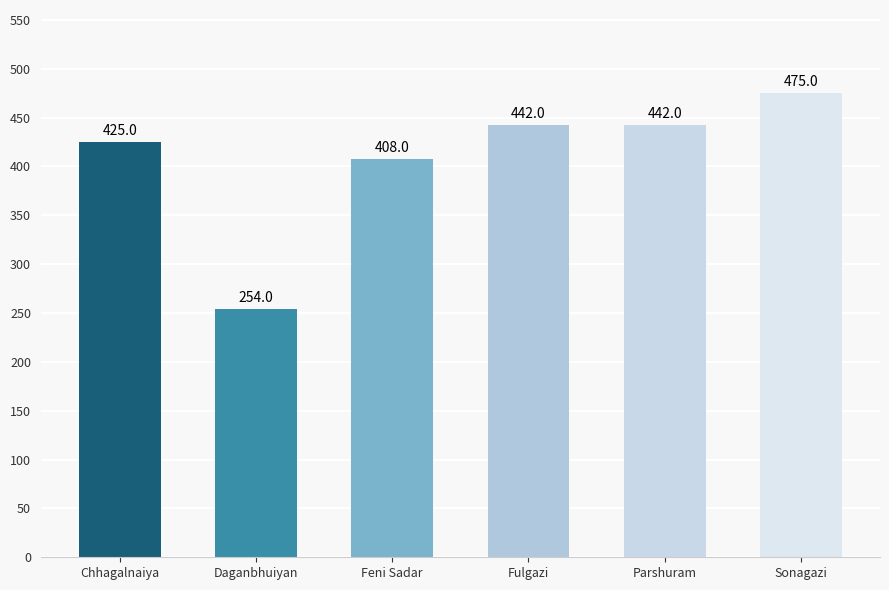

What is the label of the 2nd bar from the right?

Parshuram